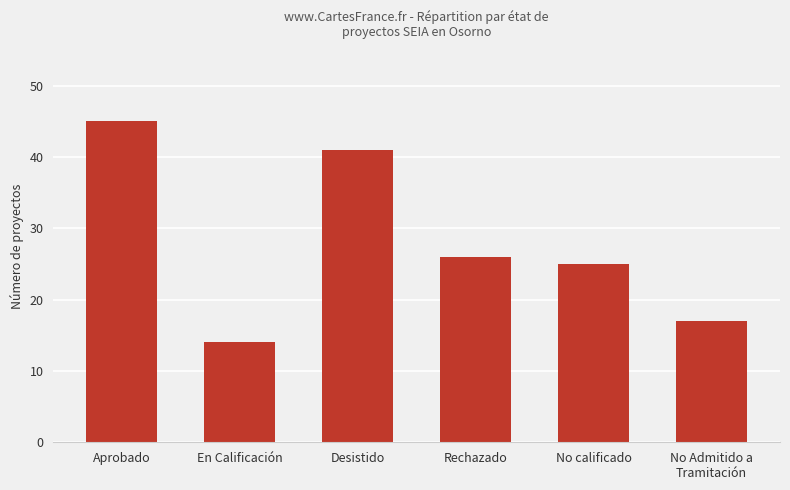

Count the number of data series in this chart.

1